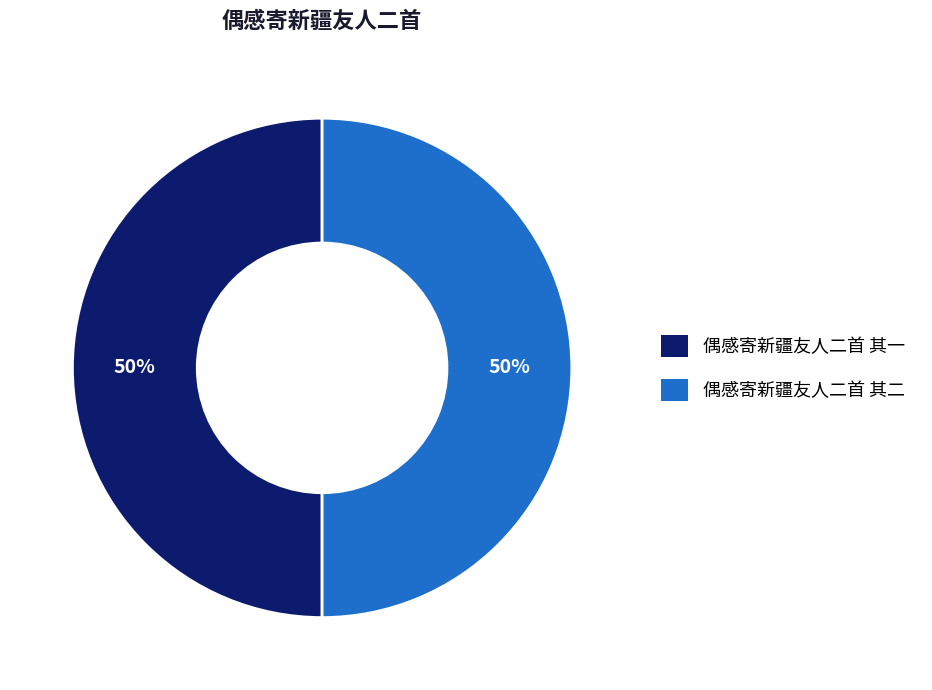

The 偶感寄新疆友人二首 其一 slice represents 40% of the pie. True or false?

False